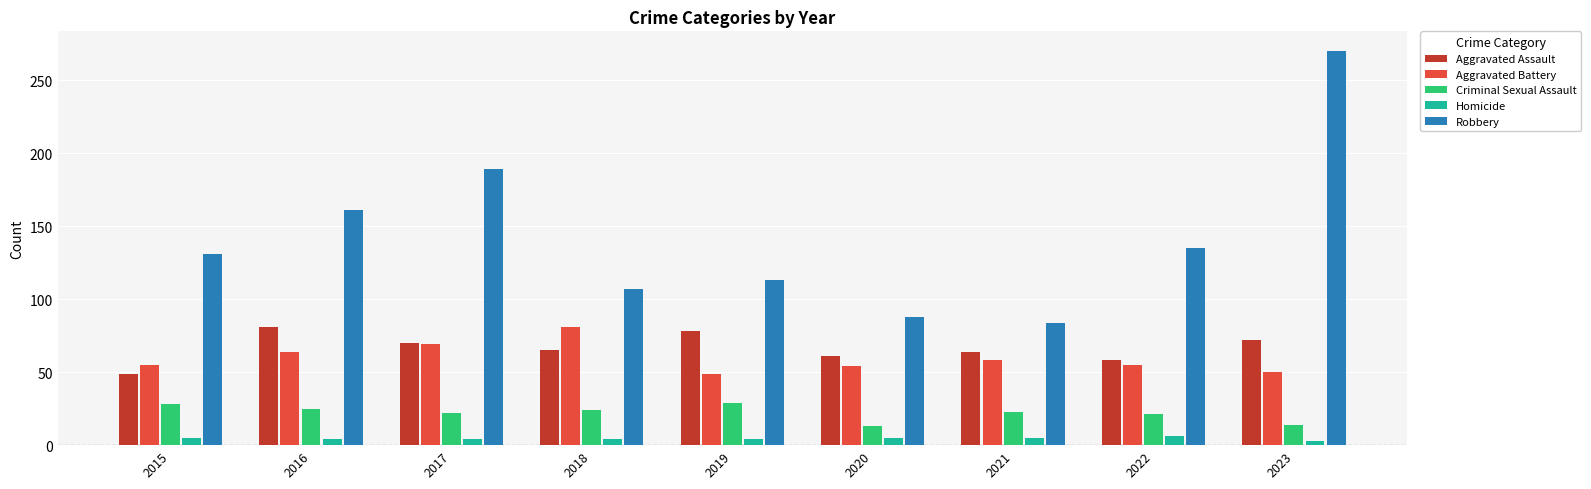

What is the value of the Robbery bar at the 8th from the left?

135